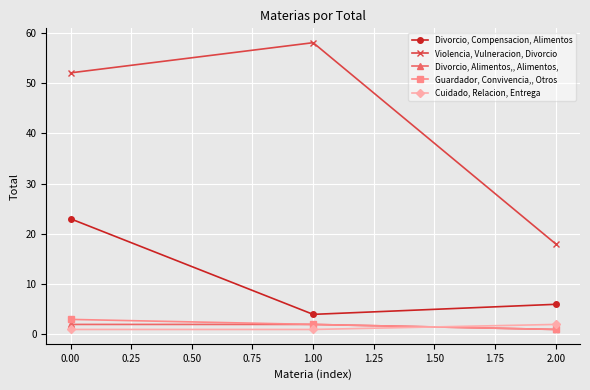

Reading right to left, transcribe all the data shown in this chart.

Divorcio, Compensacion, Alimentos: 6	4	23
Violencia, Vulneracion, Divorcio: 18	58	52
Divorcio, Alimentos,, Alimentos,: 1	2	2
Guardador, Convivencia,, Otros: 1	2	3
Cuidado, Relacion, Entrega: 2	1	1